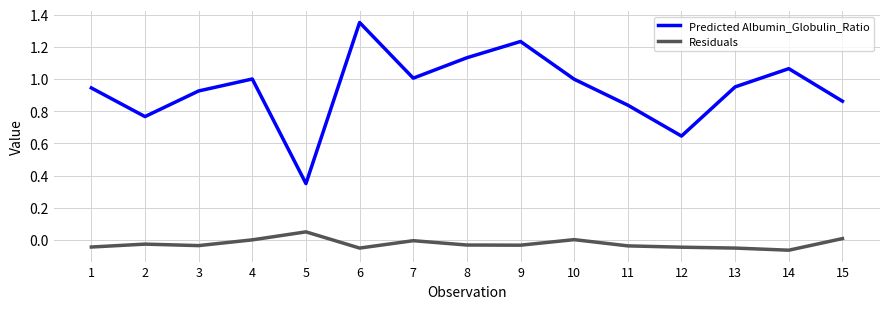

Rank the series at 13 from highest to lowest value.

Predicted Albumin_Globulin_Ratio, Residuals